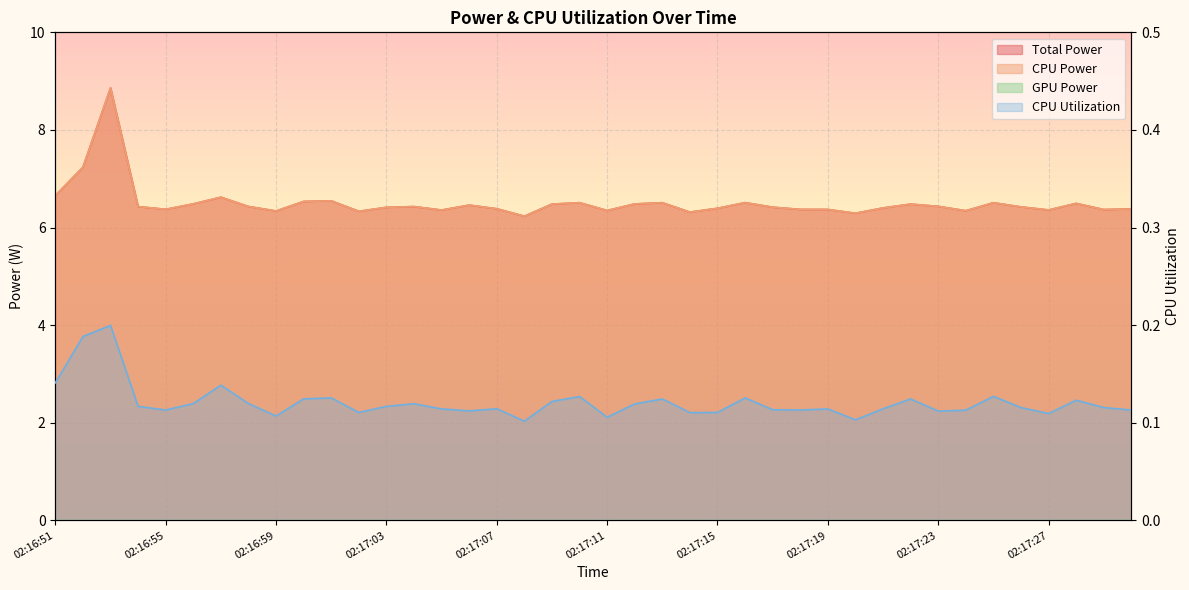

True or false: CPU Utilization and CPU Power cross at least once.

False